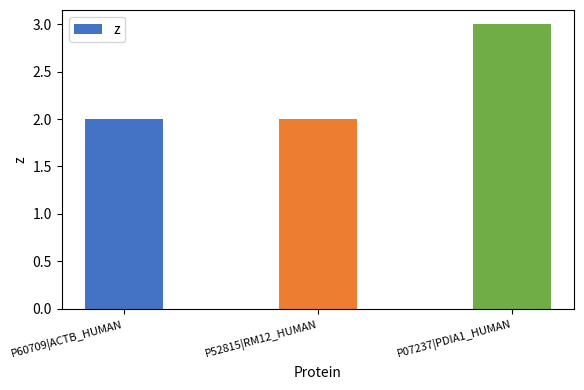

Does the chart contain stacked bars?

No